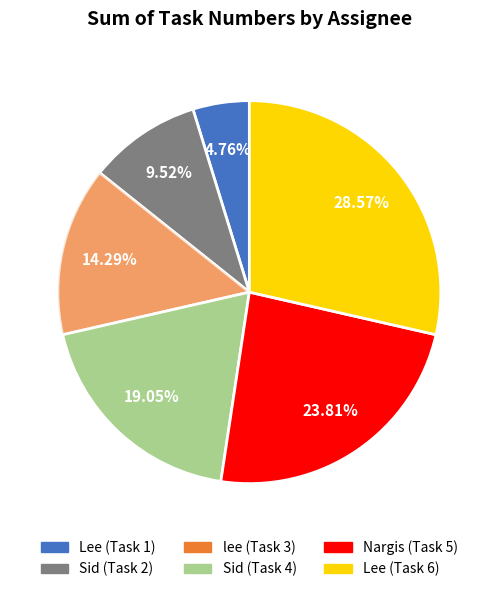

Is there any slice that represents more than half of the pie?

No